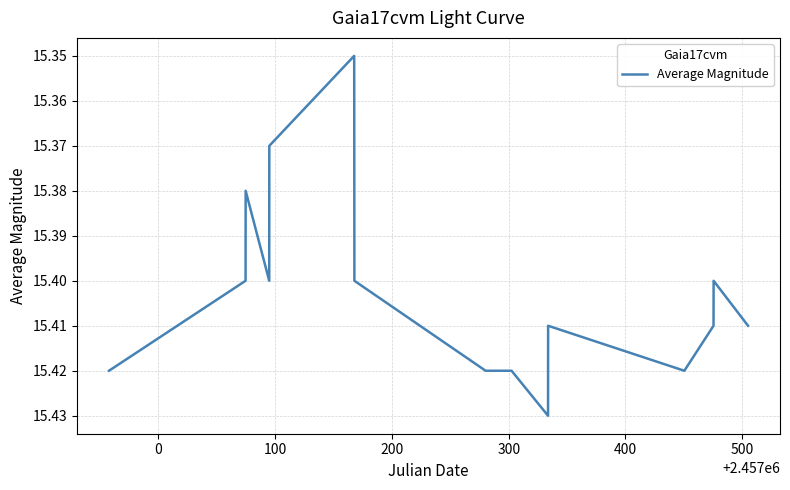

How many points are higher than both their immediate neighbors (excluding endpoints)?

3